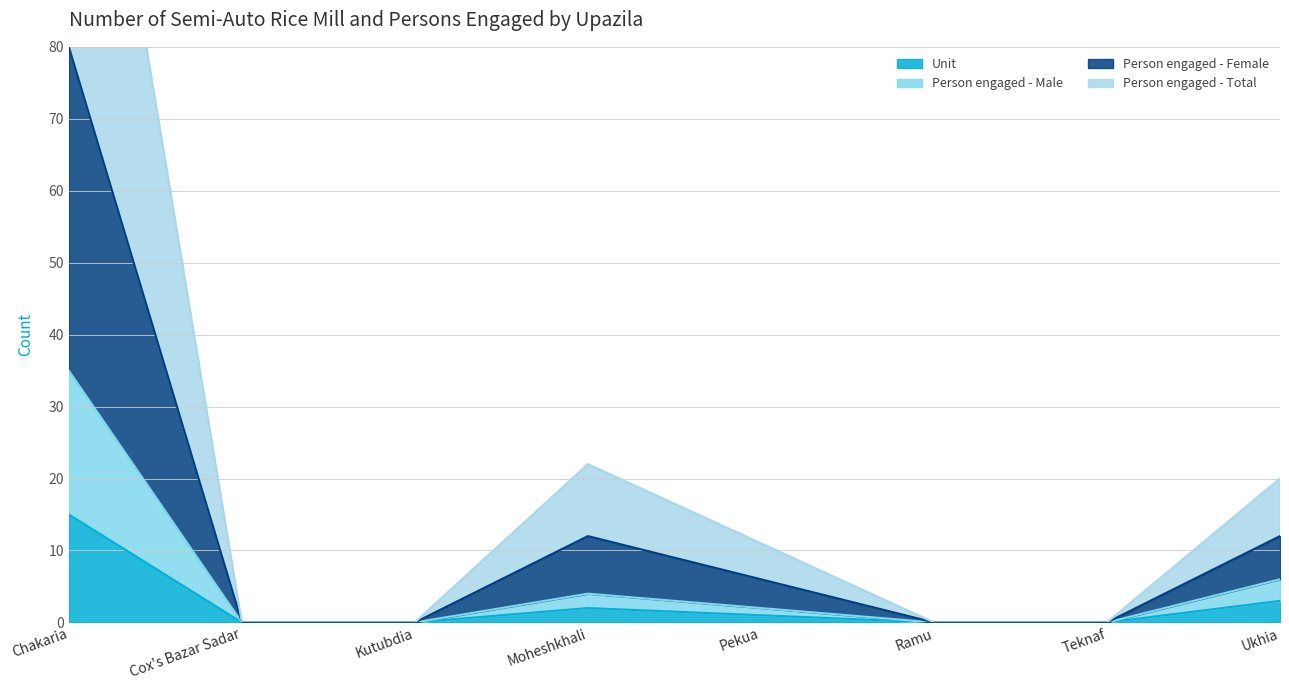

What is the label of the 3rd point from the right?

Ramu